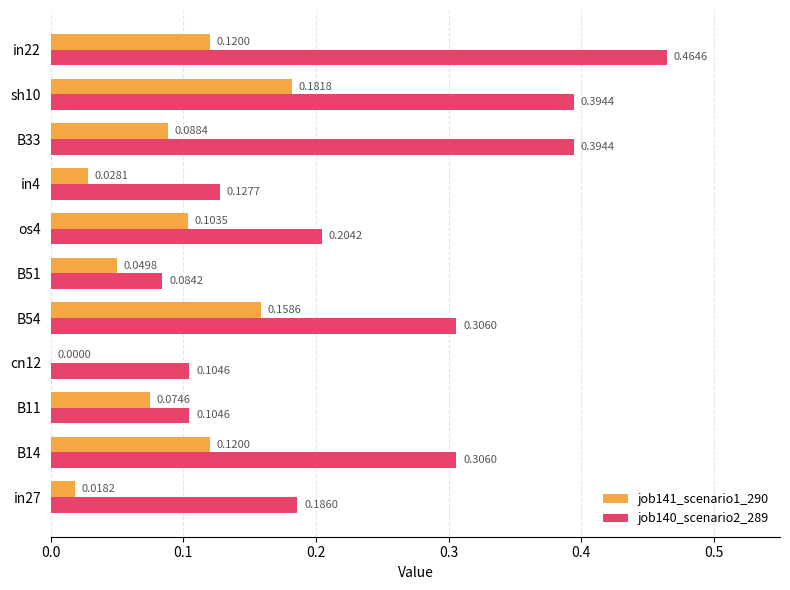

How many positive values does the job141_scenario1_290 series have?

10